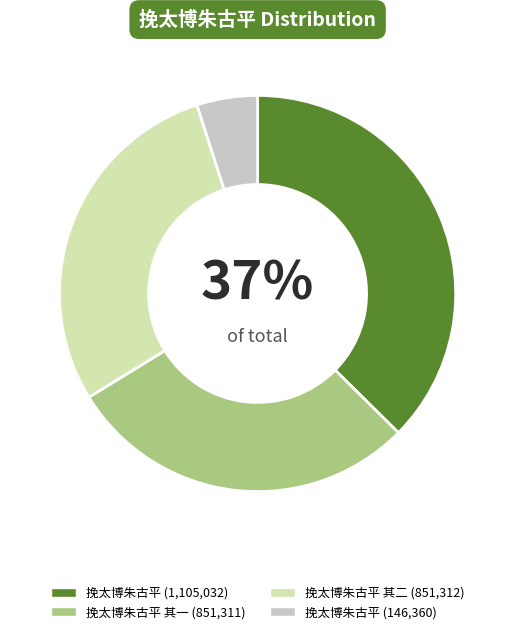

Is there a majority slice in this chart?

No